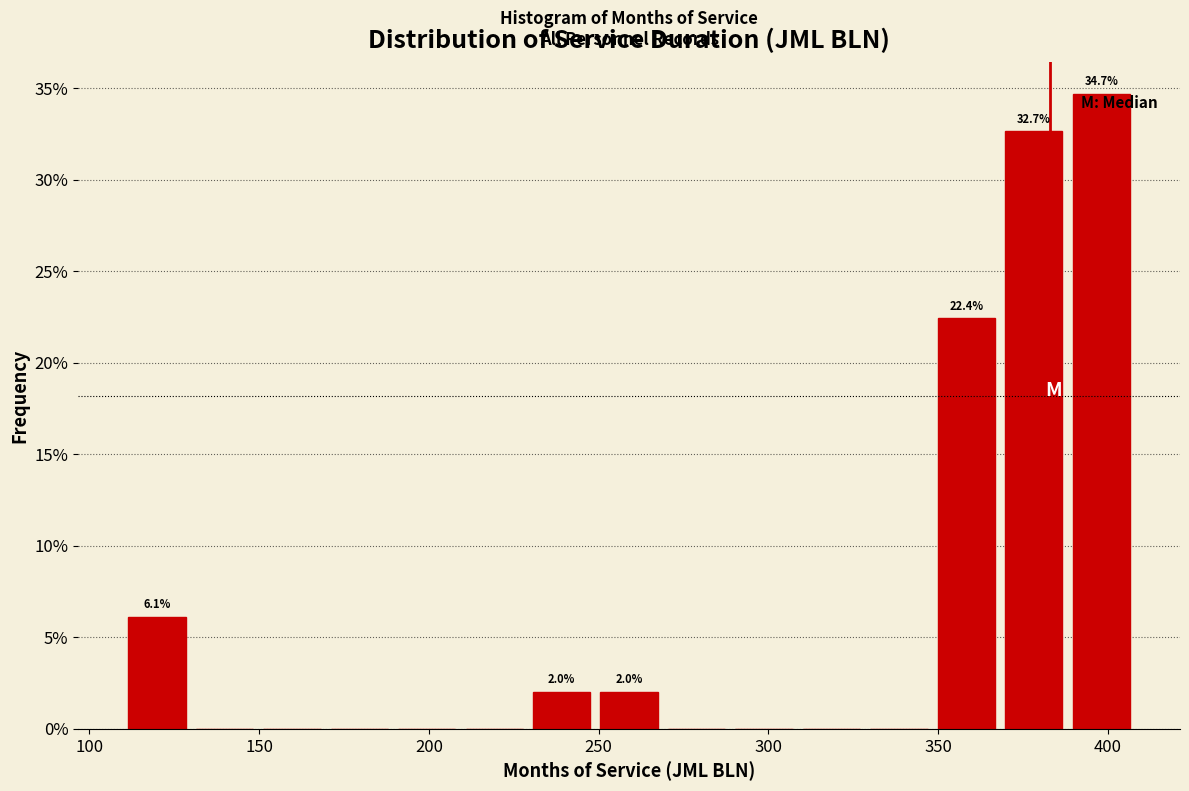

Around what value on the x-axis is the tallest bar? Give the approximate position of its centre, as read against the axis.

400